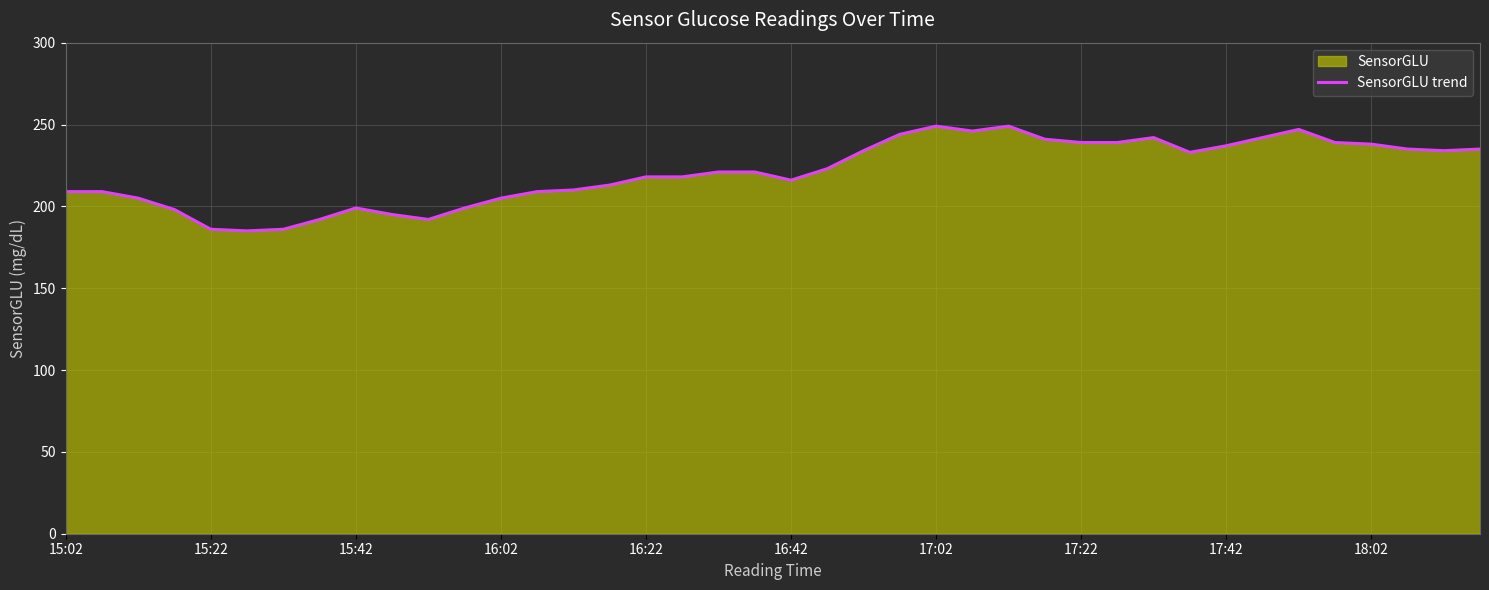

What is the smallest value displayed?

185